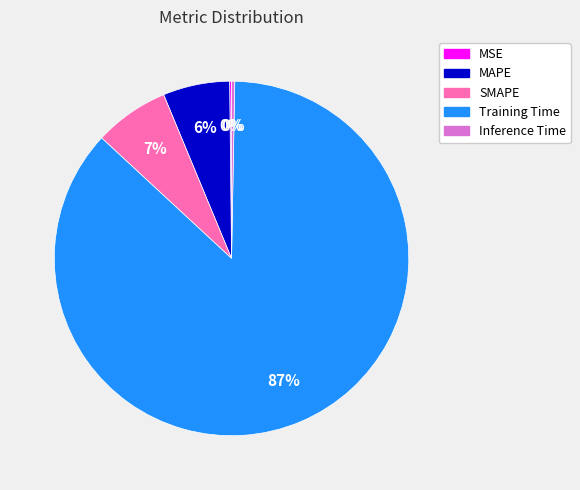

What is the largest slice in the pie chart?

Training Time